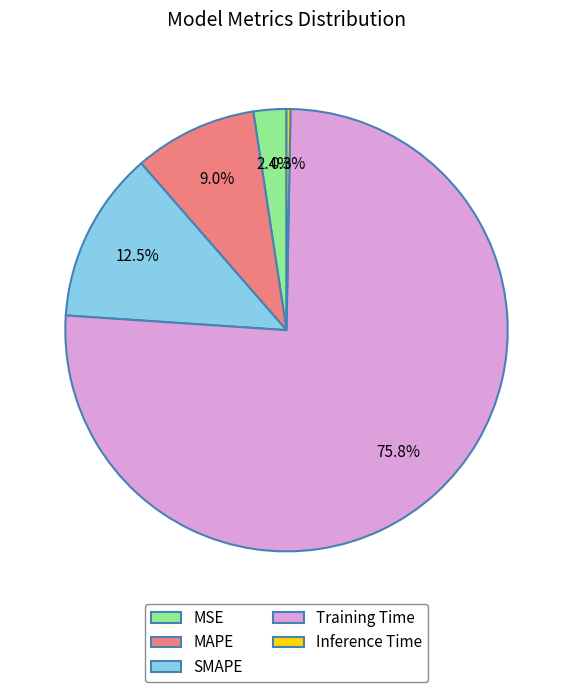

How many slices are in this pie chart?

5